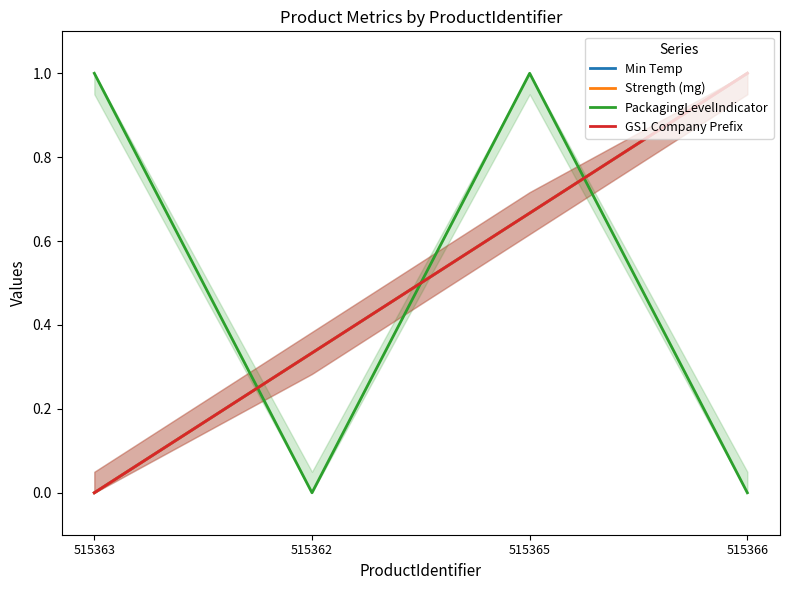

How many PackagingLevelIndicator values are between 0 and 1?

4